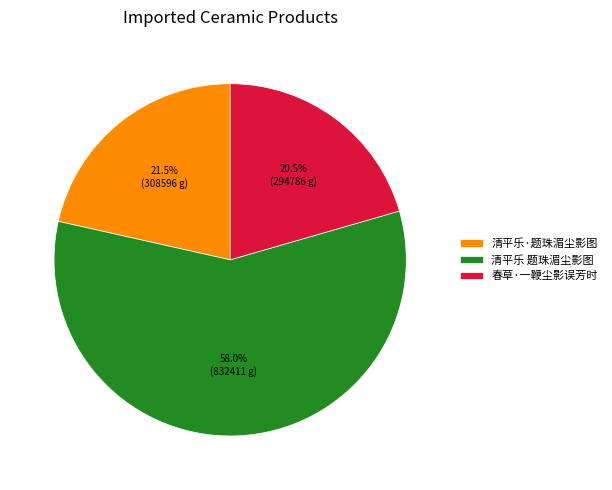

Between 清平乐 题珠湄尘影图 and 春草·一鞭尘影误芳时, which is larger?

清平乐 题珠湄尘影图